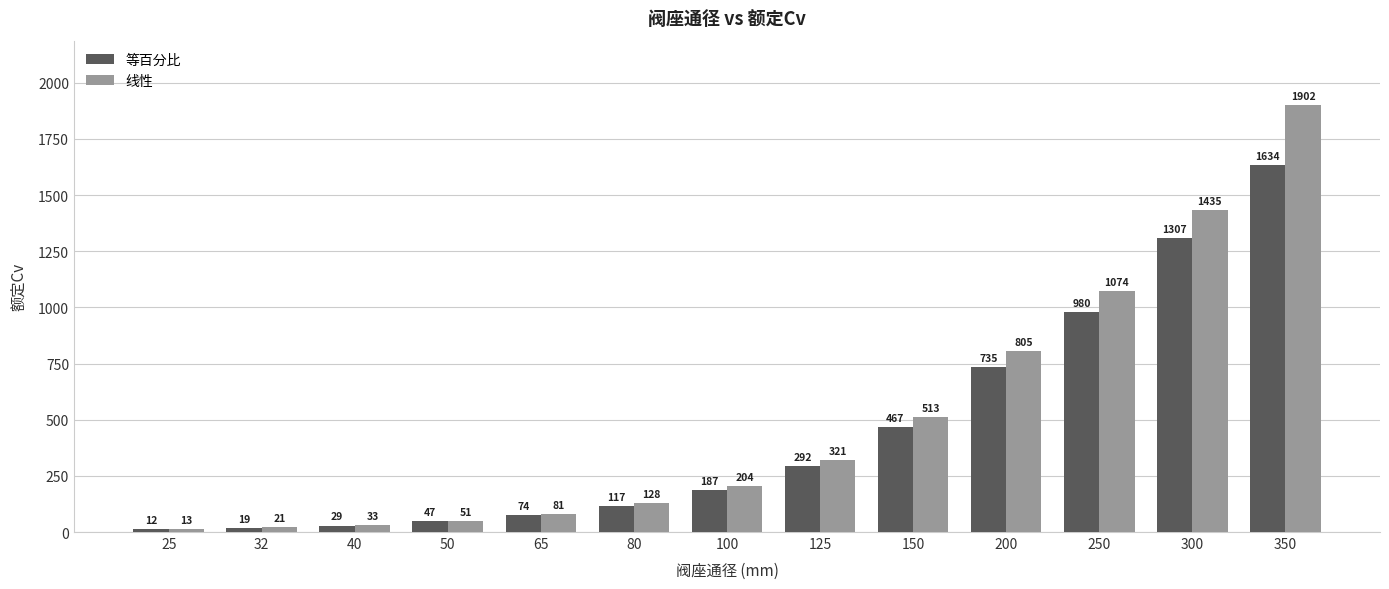

At how many categories does at least one series exceed 1113?

2